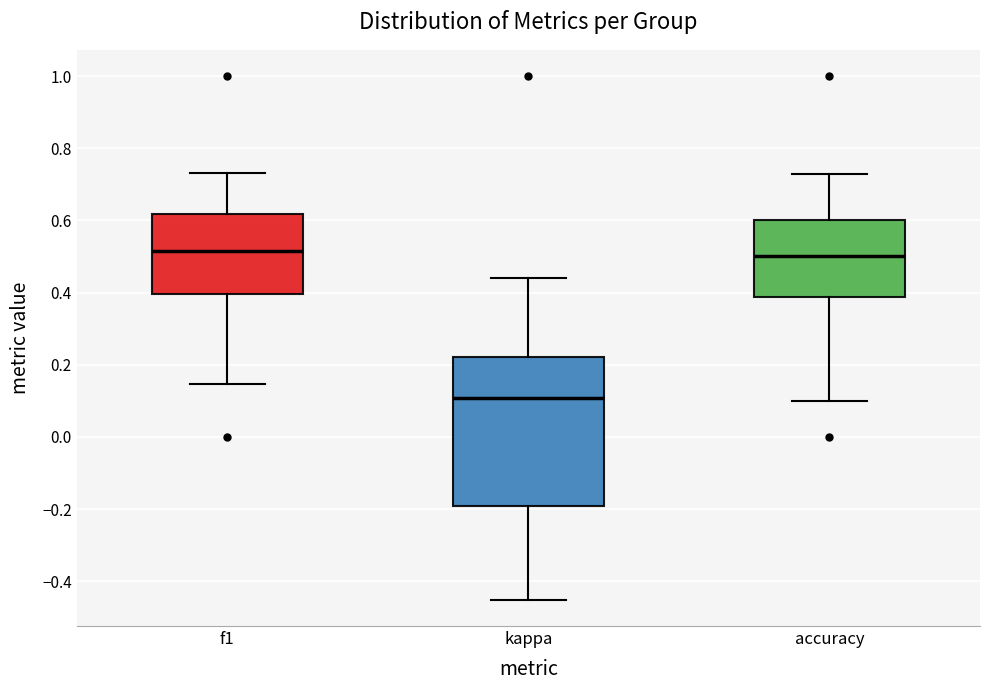

Comparing the boxes themselves (not the whiskers), which one is the tallest?

kappa